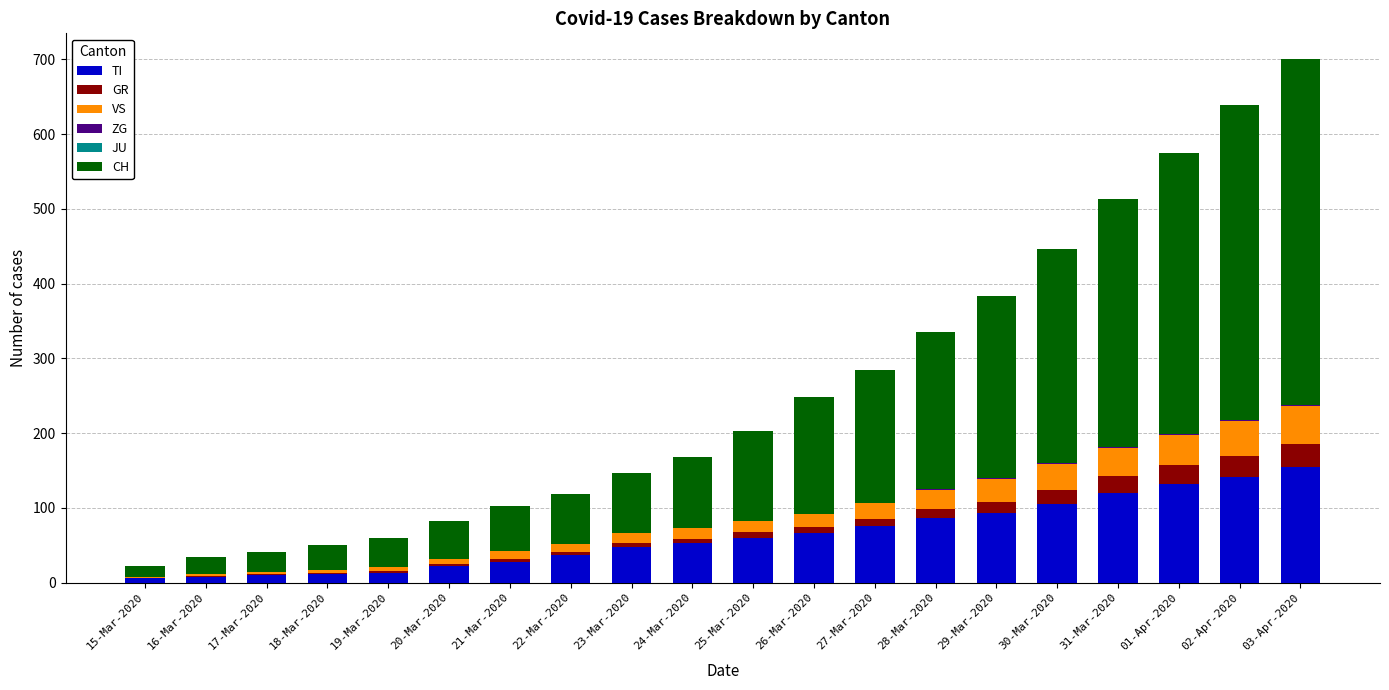

Count the number of categories in the chart.

20